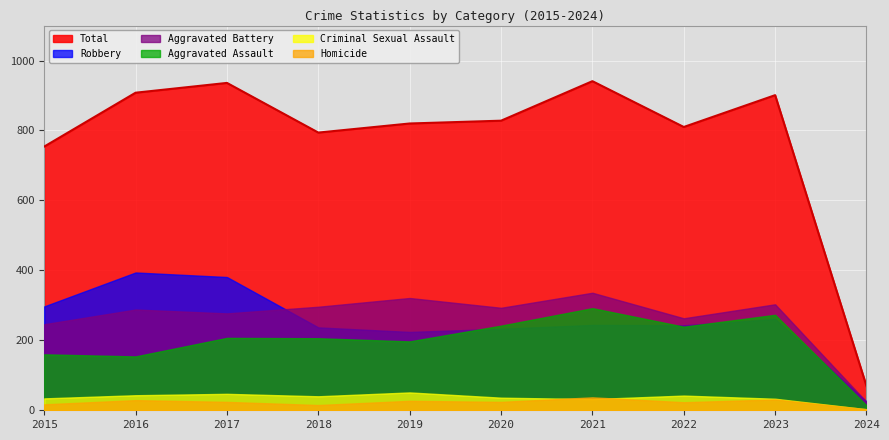

The Total series shows 1577 at 2023. True or false?

False